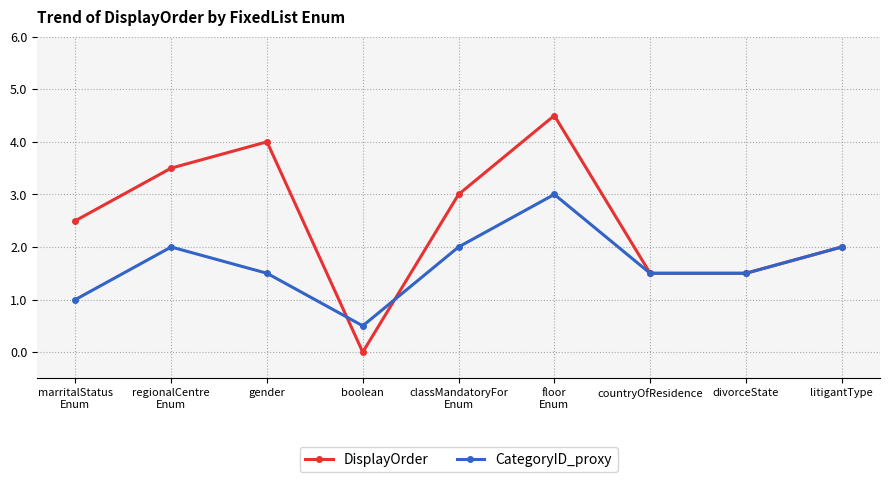

What is the difference between the maximum and minimum values in the DisplayOrder series?

4.5